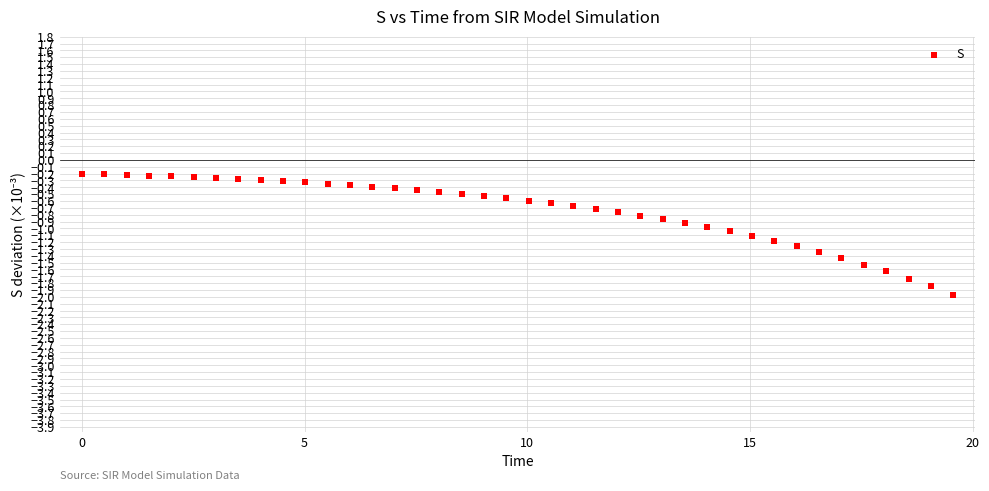

What is the range of Y values (max minus min)?

1.8